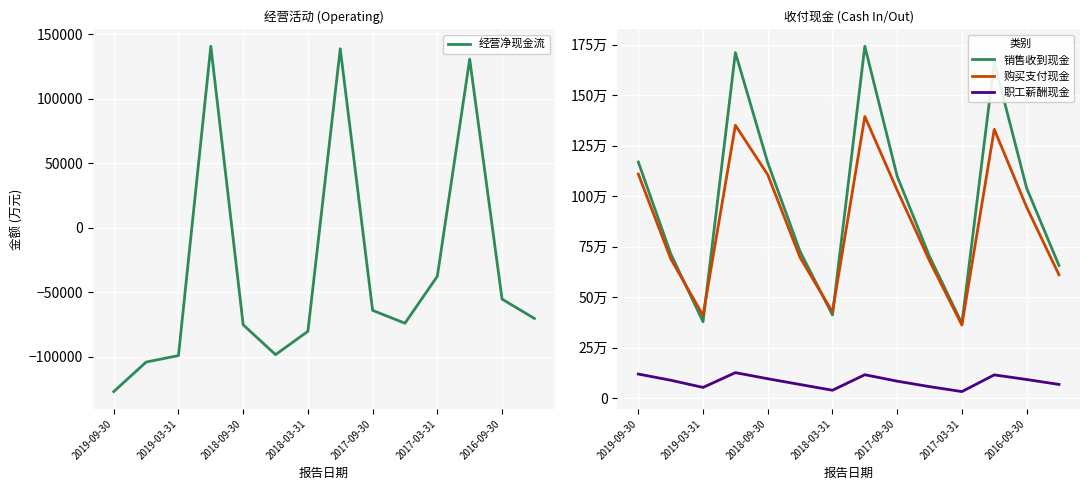

At which label does 经营净现金流 reach its minimum?

2019-09-30